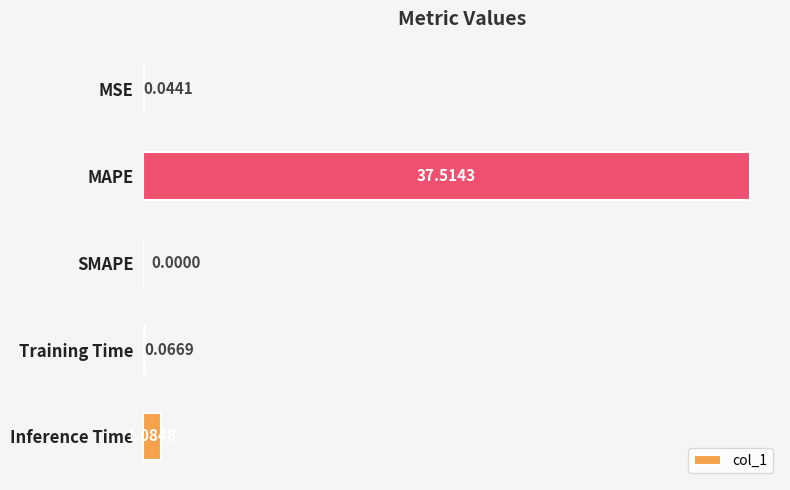

At which label is the value closest to 18?

Inference Time